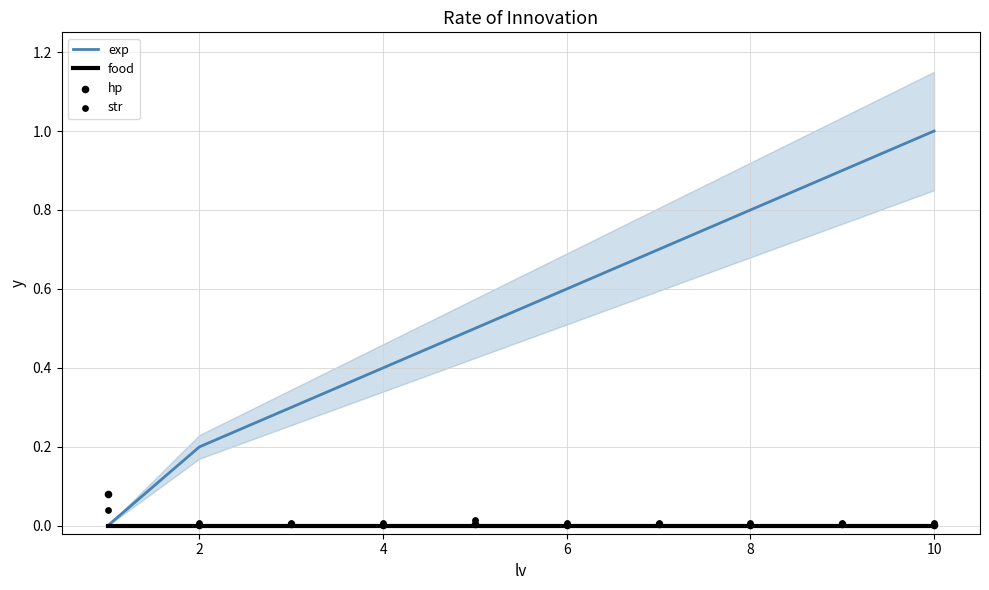

Is it true that exp equals 0.2 at 2?

True